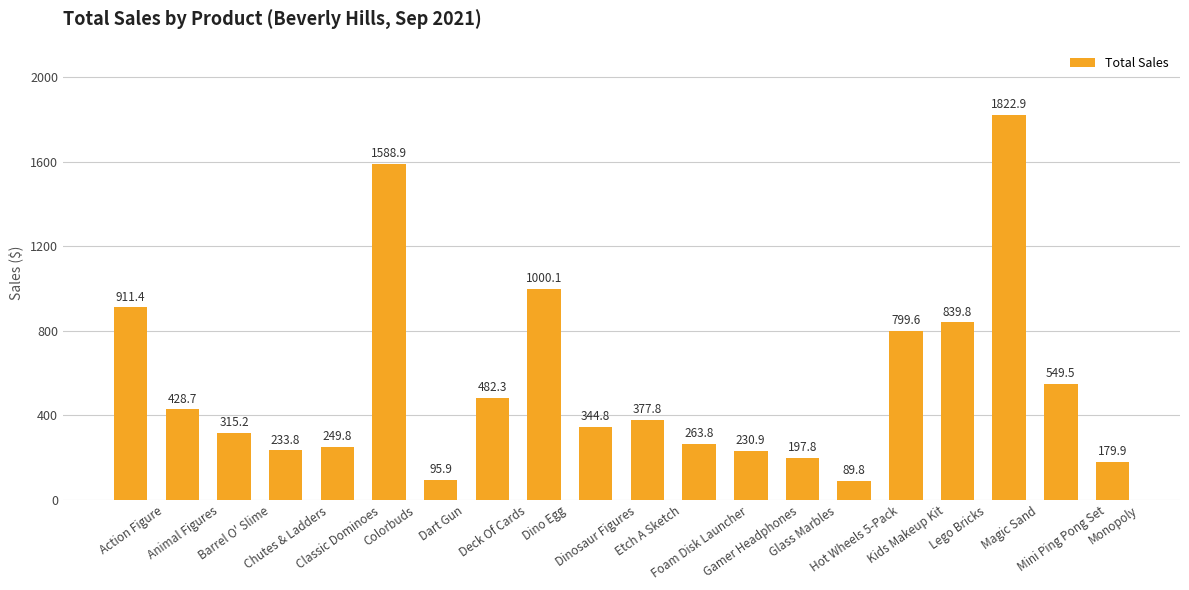

What is the average value?

550.1